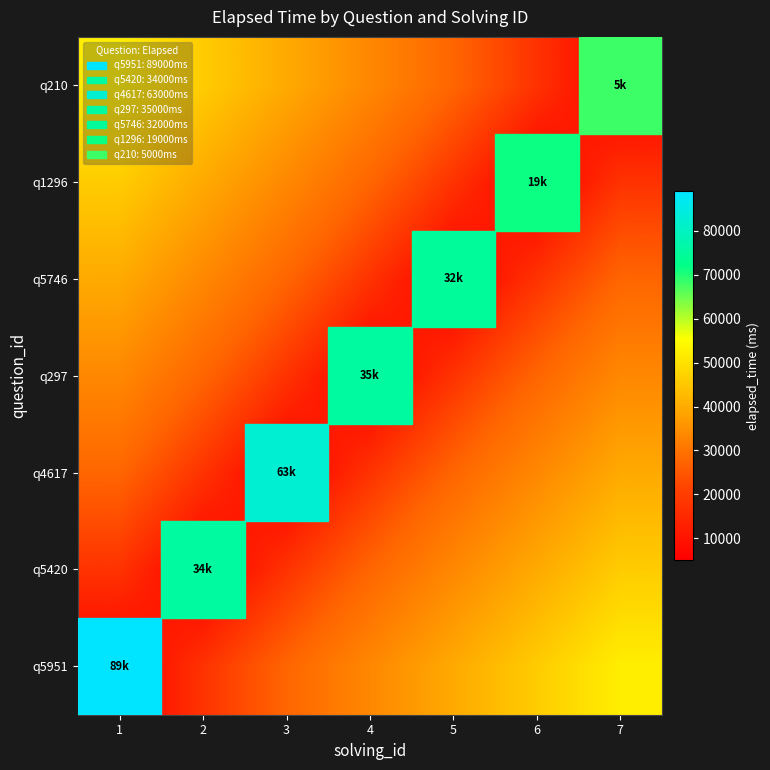

Reading left to right, what are all the values shown in this chart?

q5951: 1=0.0	2=0.2	3=0.3	4=0.5	5=0.7	6=0.8	7=1.0
q5420: 1=0.2	2=0.0	3=0.2	4=0.3	5=0.5	6=0.7	7=0.8
q4617: 1=0.3	2=0.2	3=0.0	4=0.2	5=0.3	6=0.5	7=0.7
q297: 1=0.5	2=0.3	3=0.2	4=0.0	5=0.2	6=0.3	7=0.5
q5746: 1=0.7	2=0.5	3=0.3	4=0.2	5=0.0	6=0.2	7=0.3
q1296: 1=0.8	2=0.7	3=0.5	4=0.3	5=0.2	6=0.0	7=0.2
q210: 1=1.0	2=0.8	3=0.7	4=0.5	5=0.3	6=0.2	7=0.0